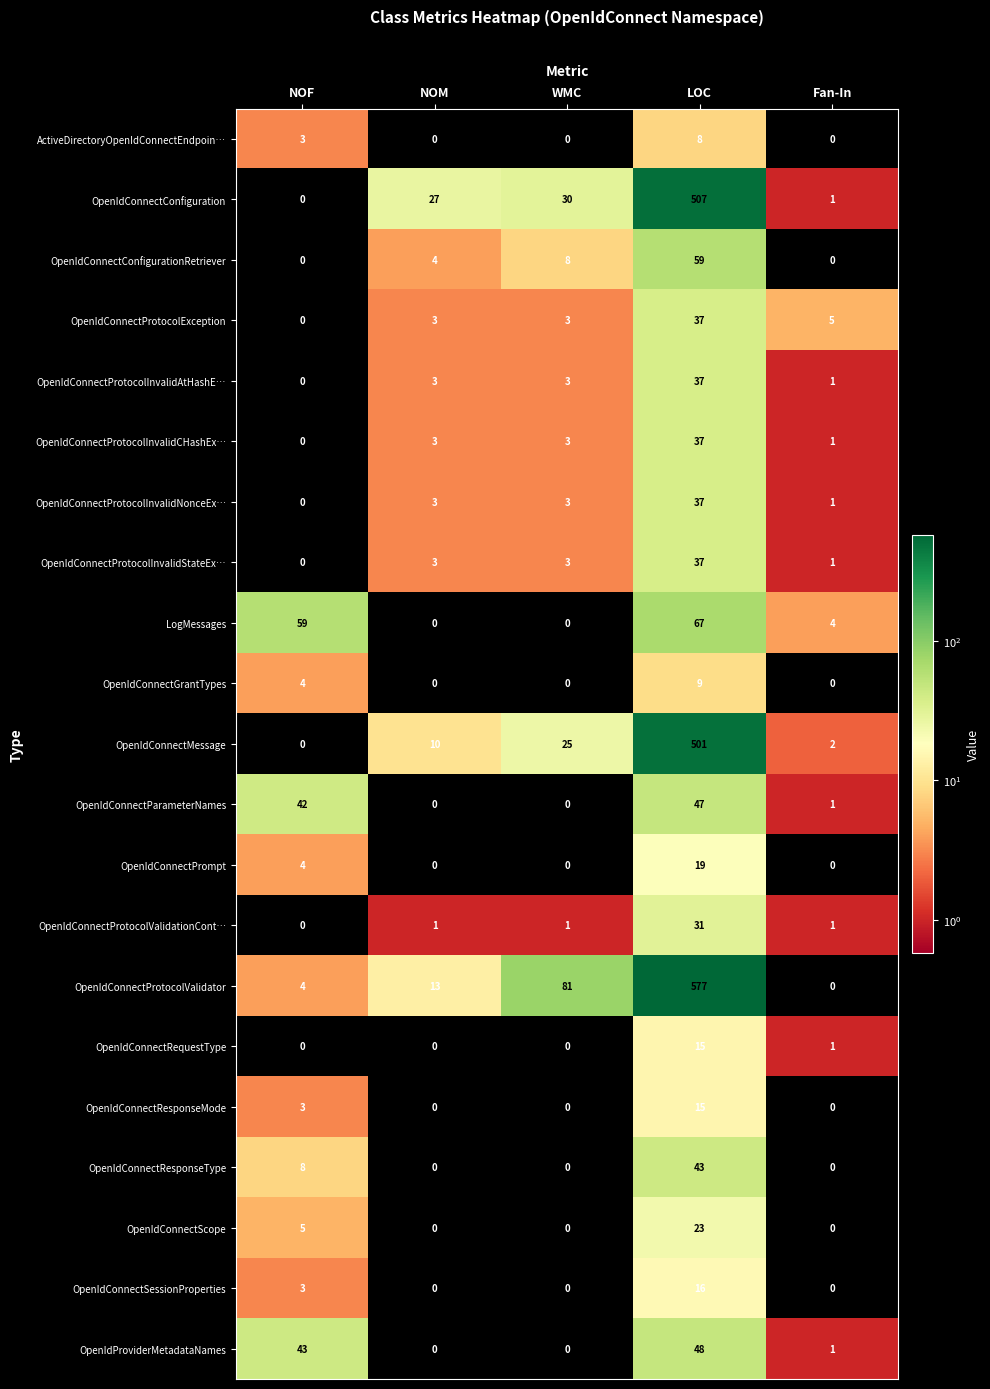

What is the maximum value shown in the chart?

577